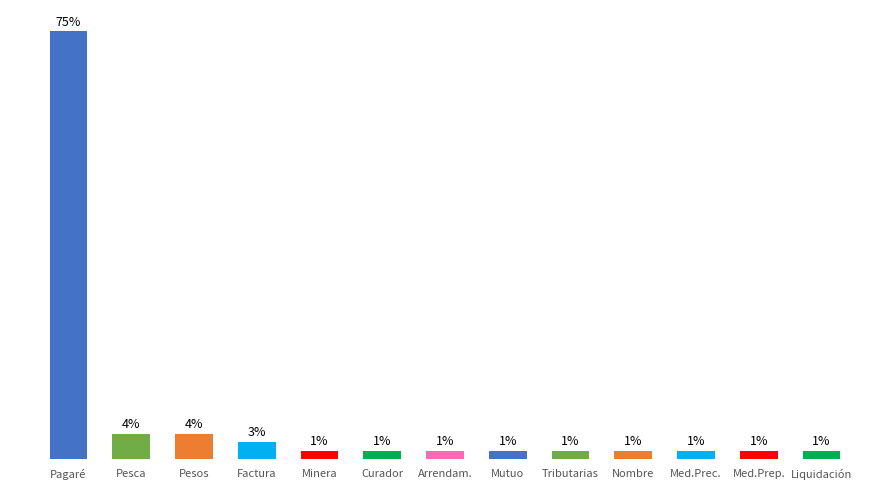

Reading left to right, transcribe all the data shown in this chart.

Pagaré=75.0	Pesca=4.4	Pesos=4.4	Factura=2.9	Minera=1.5	Curador=1.5	Arrendam.=1.5	Mutuo=1.5	Tributarias=1.5	Nombre=1.5	Med.Prec.=1.5	Med.Prep.=1.5	Liquidación=1.5